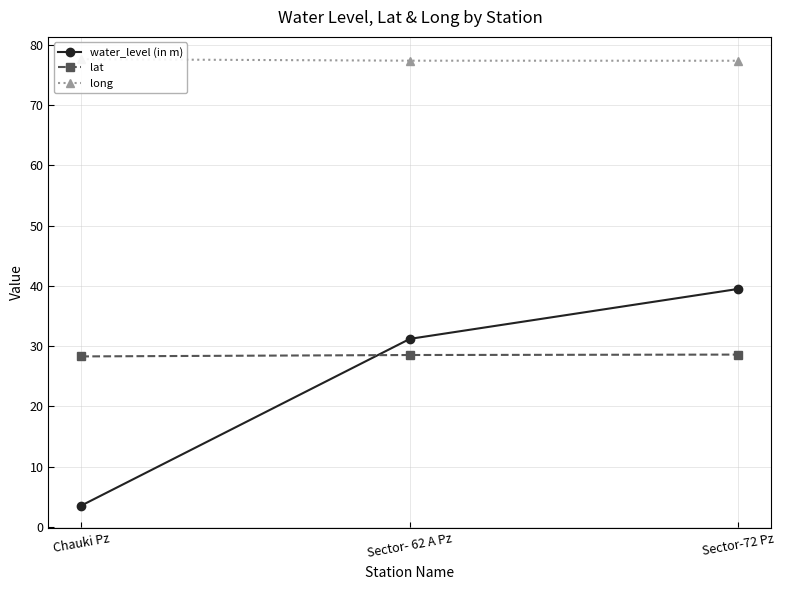

Is it true that lat equals 28.3 at Chauki Pz?

True